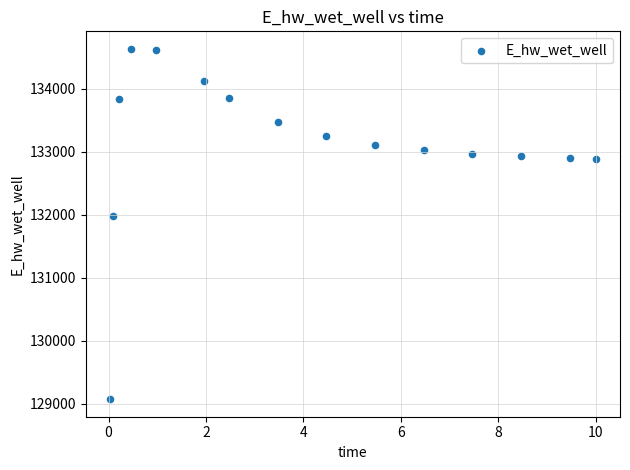

What Y value in the scatter plot is closest to 131850?

131971.8